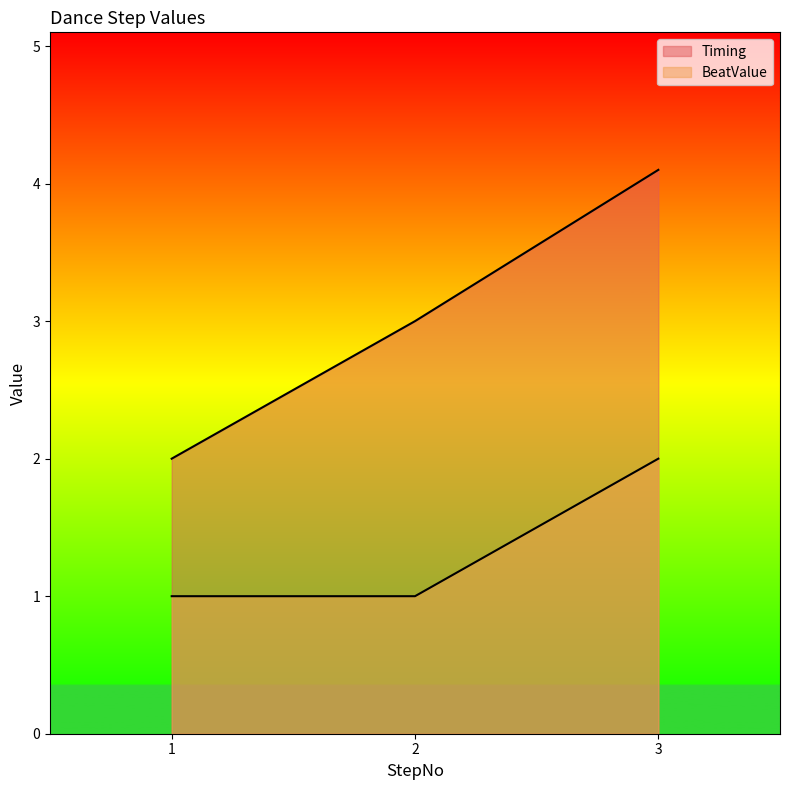

At which label does BeatValue reach its peak?

3